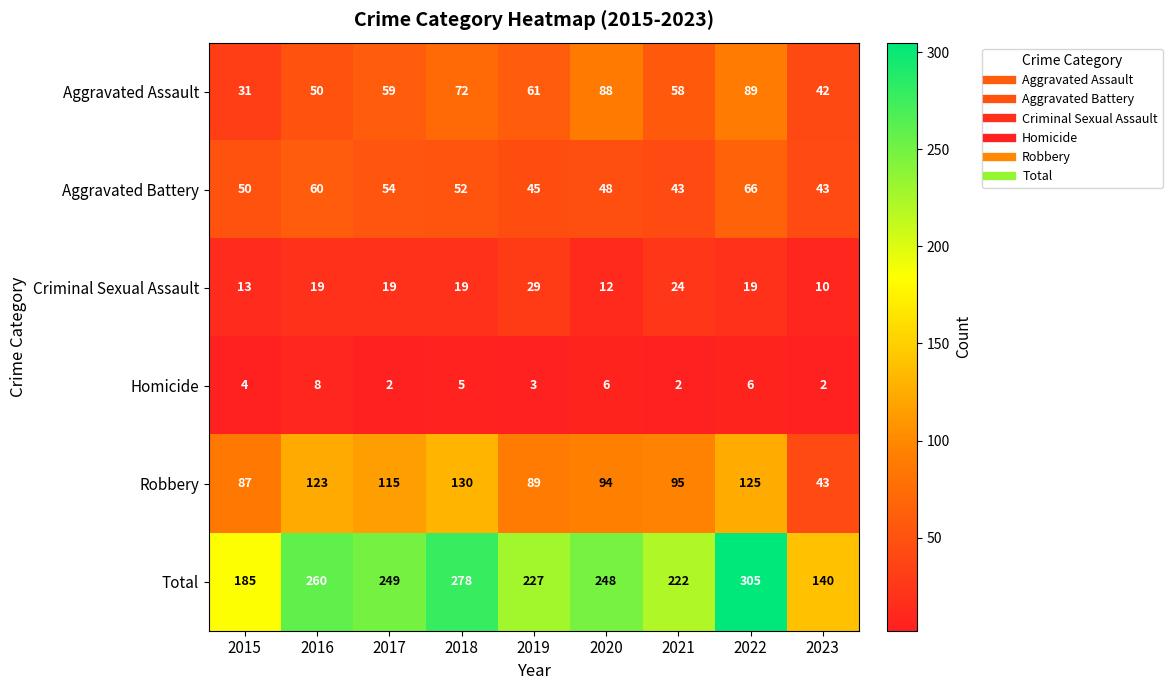

At which category is the sum across all series the highest?

2022